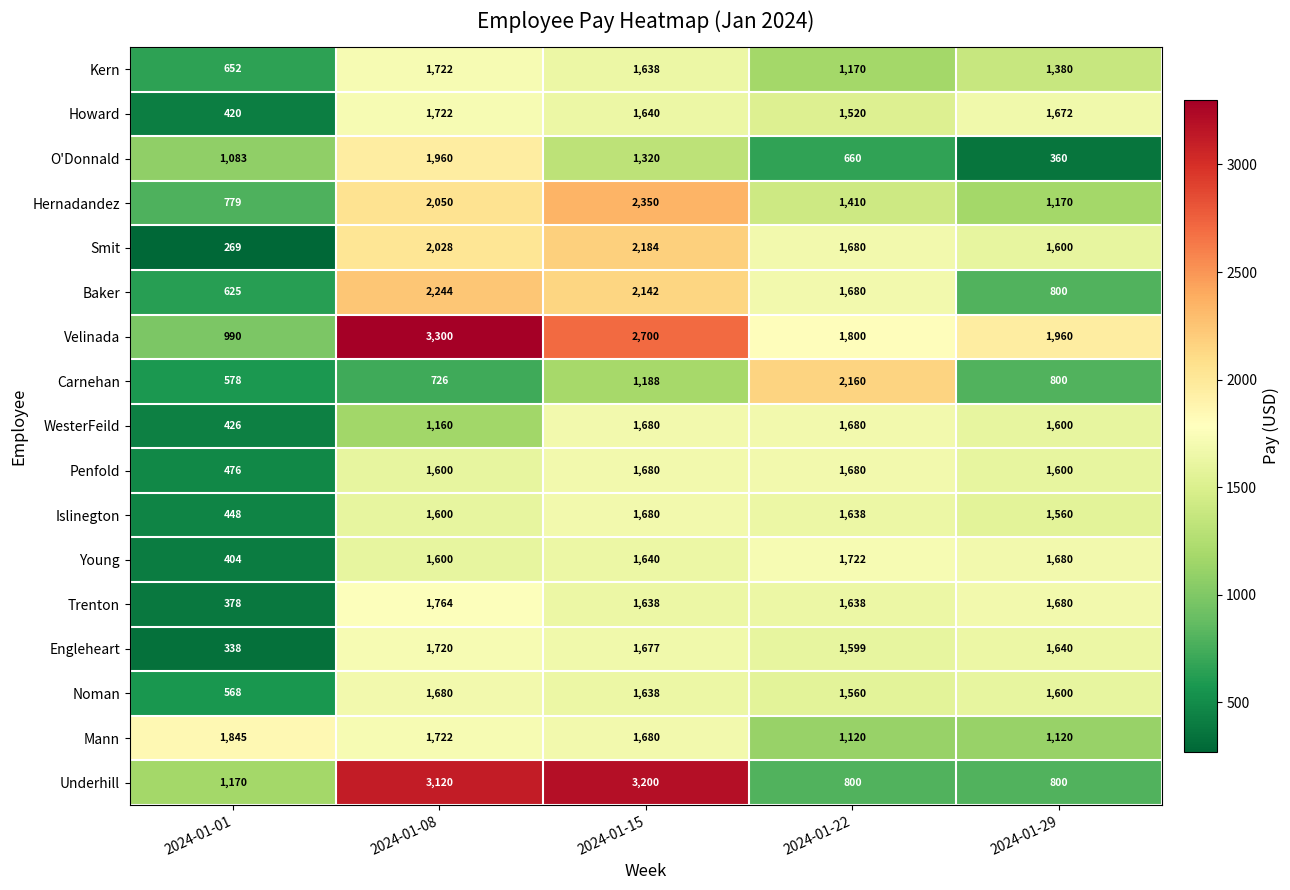

At how many categories does at least one series exceed 2754?

2